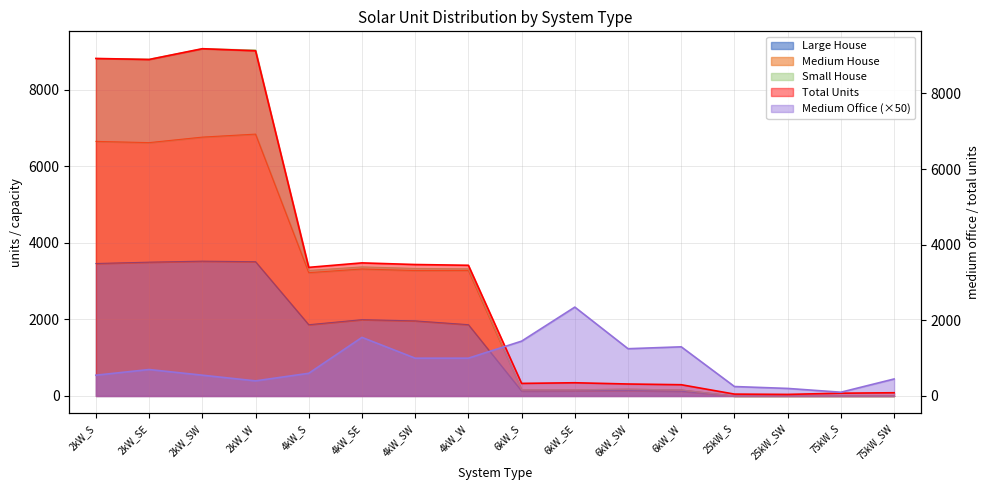

How many categories are shown in the chart?

16